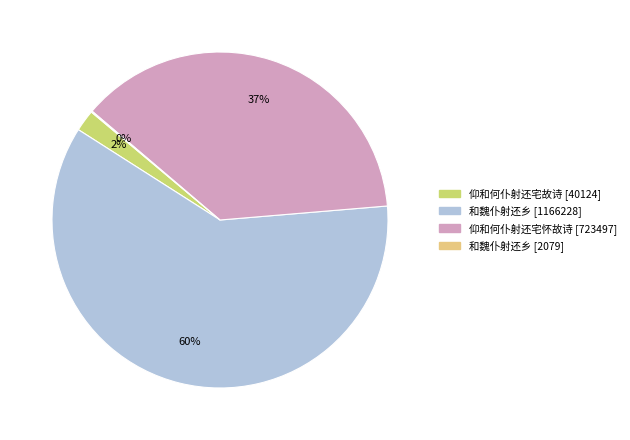

To the nearest percent, what is the average slice percentage?

25%